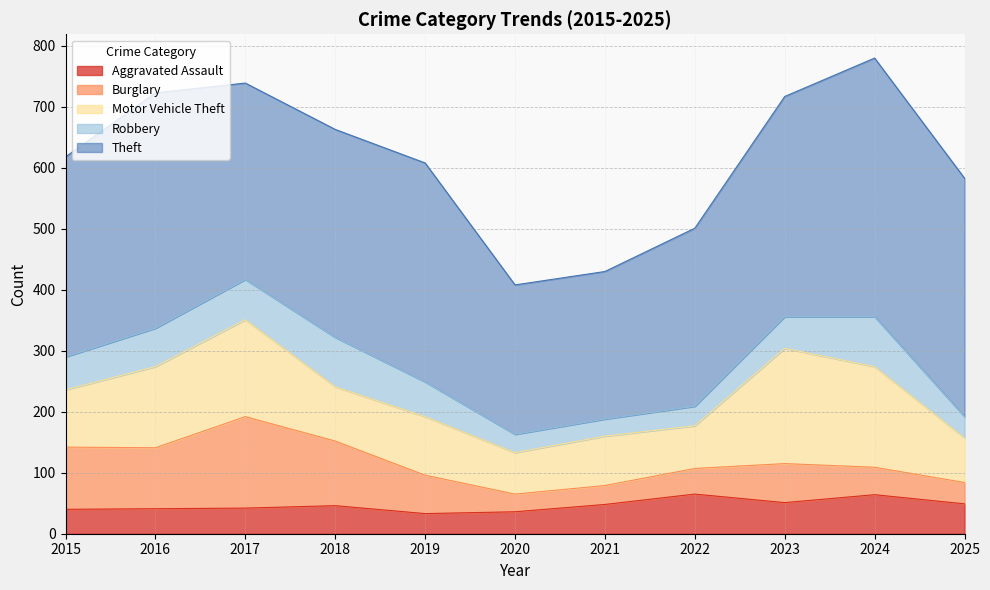

True or false: Motor Vehicle Theft has a value of 49 at 2019.

False